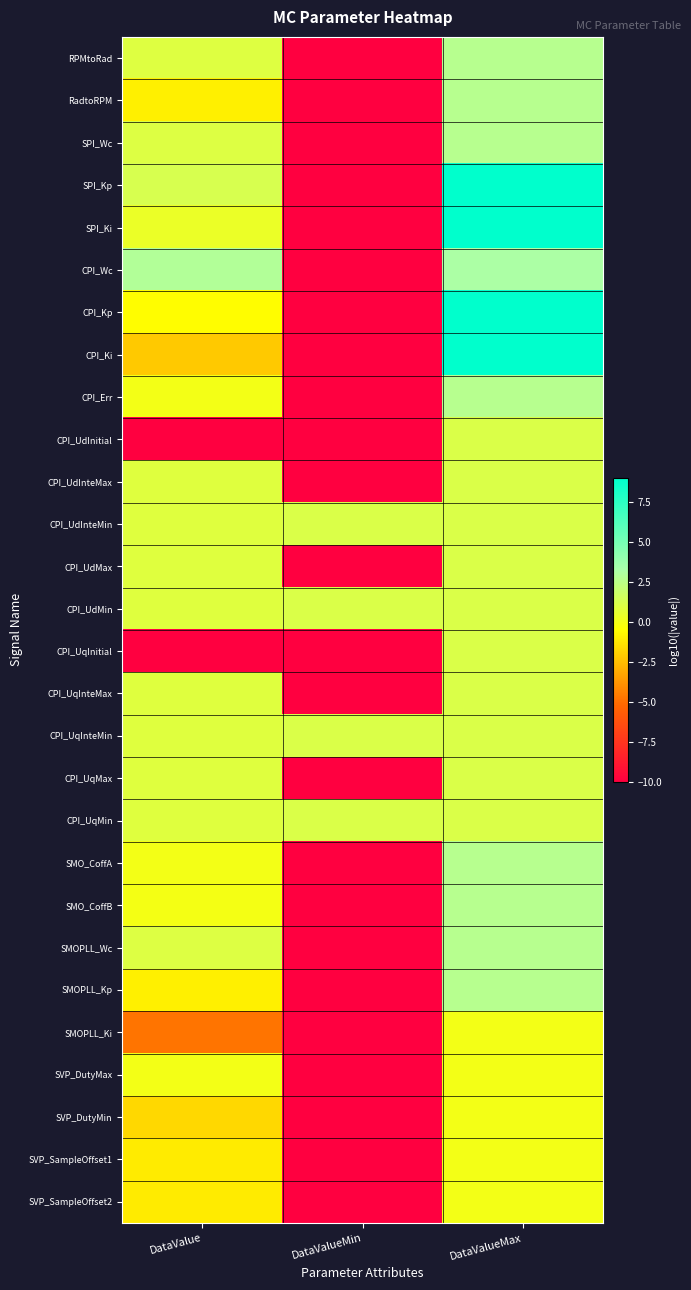

Reading left to right, extract all data points from this chart.

RPMtoRad: DataValue=1.0	DataValueMin=-10.0	DataValueMax=2.7
RadtoRPM: DataValue=-1.0	DataValueMin=-10.0	DataValueMax=2.7
SPI_Wc: DataValue=1.0	DataValueMin=-10.0	DataValueMax=2.7
SPI_Kp: DataValue=1.3	DataValueMin=-10.0	DataValueMax=9.0
SPI_Ki: DataValue=0.4	DataValueMin=-10.0	DataValueMax=9.0
CPI_Wc: DataValue=2.9	DataValueMin=-10.0	DataValueMax=3.2
CPI_Kp: DataValue=-0.5	DataValueMin=-10.0	DataValueMax=9.0
CPI_Ki: DataValue=-2.1	DataValueMin=-10.0	DataValueMax=9.0
CPI_Err: DataValue=0.0	DataValueMin=-10.0	DataValueMax=2.7
CPI_UdInitial: DataValue=-10.0	DataValueMin=-10.0	DataValueMax=1.1
CPI_UdInteMax: DataValue=0.9	DataValueMin=-10.0	DataValueMax=1.1
CPI_UdInteMin: DataValue=0.9	DataValueMin=1.1	DataValueMax=1.1
CPI_UdMax: DataValue=0.9	DataValueMin=-10.0	DataValueMax=1.1
CPI_UdMin: DataValue=0.9	DataValueMin=1.1	DataValueMax=1.1
CPI_UqInitial: DataValue=-10.0	DataValueMin=-10.0	DataValueMax=1.1
CPI_UqInteMax: DataValue=0.9	DataValueMin=-10.0	DataValueMax=1.1
CPI_UqInteMin: DataValue=0.9	DataValueMin=1.1	DataValueMax=1.1
CPI_UqMax: DataValue=0.9	DataValueMin=-10.0	DataValueMax=1.1
CPI_UqMin: DataValue=0.9	DataValueMin=1.1	DataValueMax=1.1
SMO_CoffA: DataValue=-0.0	DataValueMin=-10.0	DataValueMax=2.7
SMO_CoffB: DataValue=-0.1	DataValueMin=-10.0	DataValueMax=2.7
SMOPLL_Wc: DataValue=1.0	DataValueMin=-10.0	DataValueMax=2.7
SMOPLL_Kp: DataValue=-1.0	DataValueMin=-10.0	DataValueMax=2.7
SMOPLL_Ki: DataValue=-4.8	DataValueMin=-10.0	DataValueMax=0.0
SVP_DutyMax: DataValue=-0.0	DataValueMin=-10.0	DataValueMax=0.0
SVP_DutyMin: DataValue=-1.7	DataValueMin=-10.0	DataValueMax=0.0
SVP_SampleOffset1: DataValue=-1.1	DataValueMin=-10.0	DataValueMax=0.0
SVP_SampleOffset2: DataValue=-1.1	DataValueMin=-10.0	DataValueMax=0.0